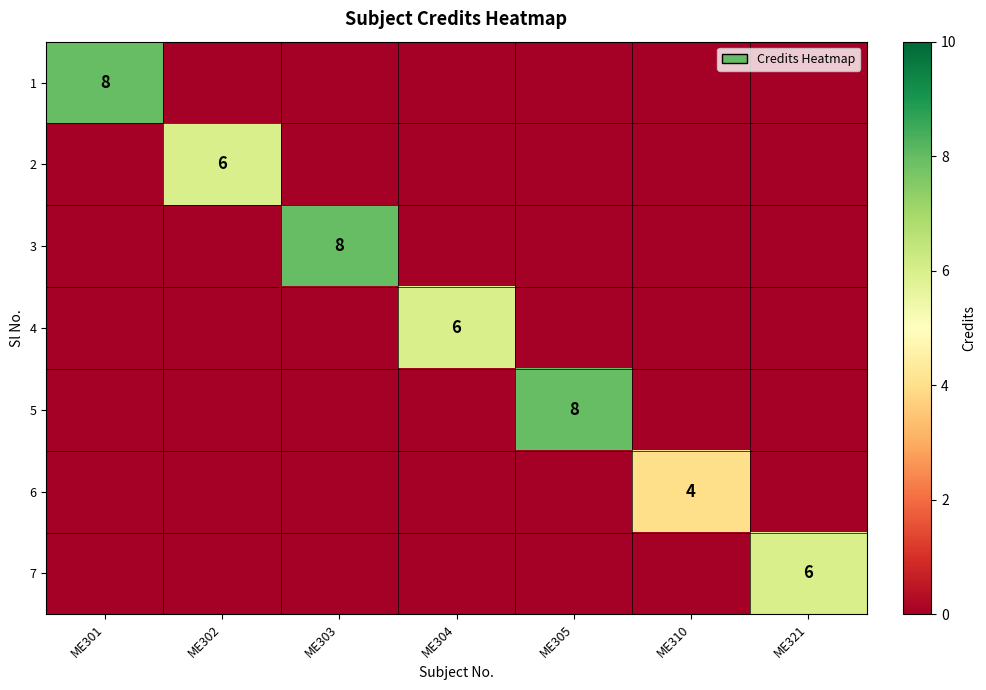

Which category has the lowest value in the 1 series?

ME302